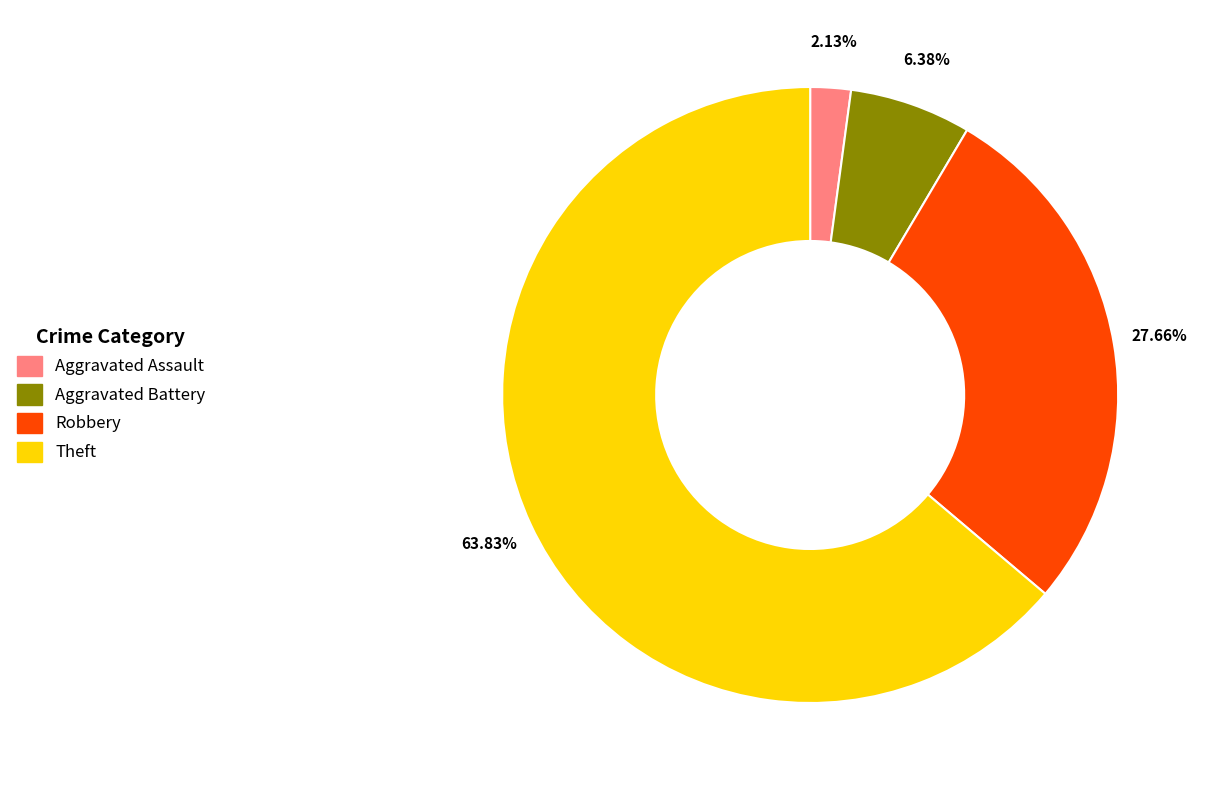

To the nearest percent, what is the difference between the largest and smallest slice percentages?

62%